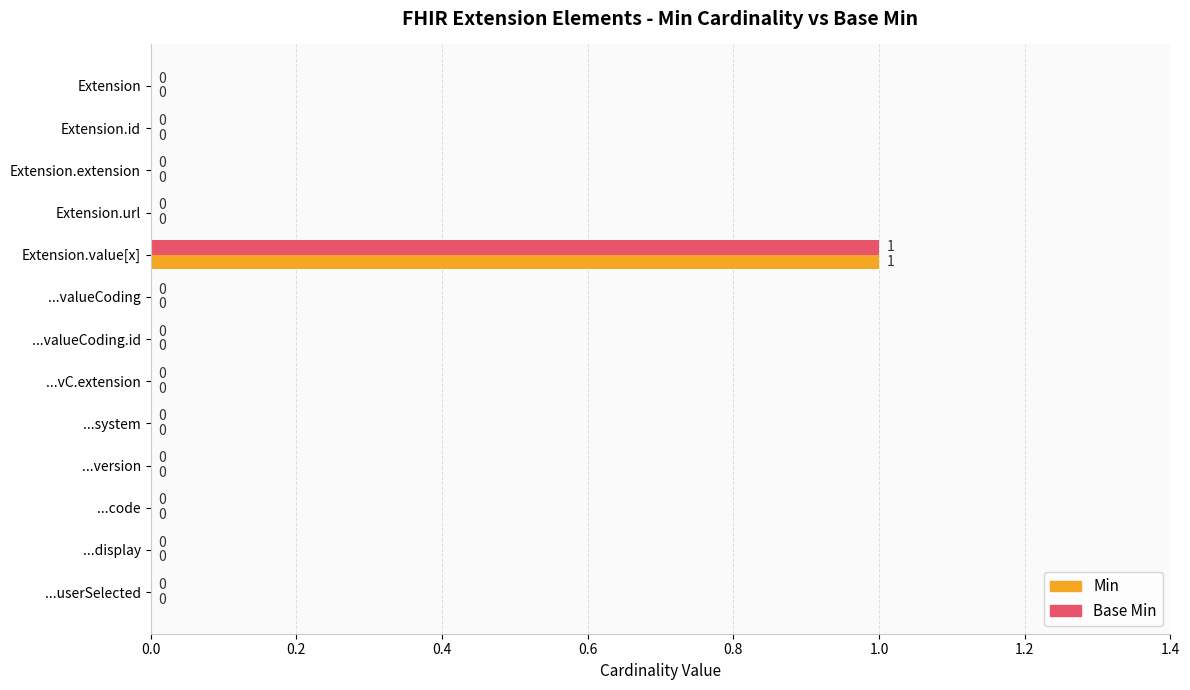

Count the number of categories in the chart.

13